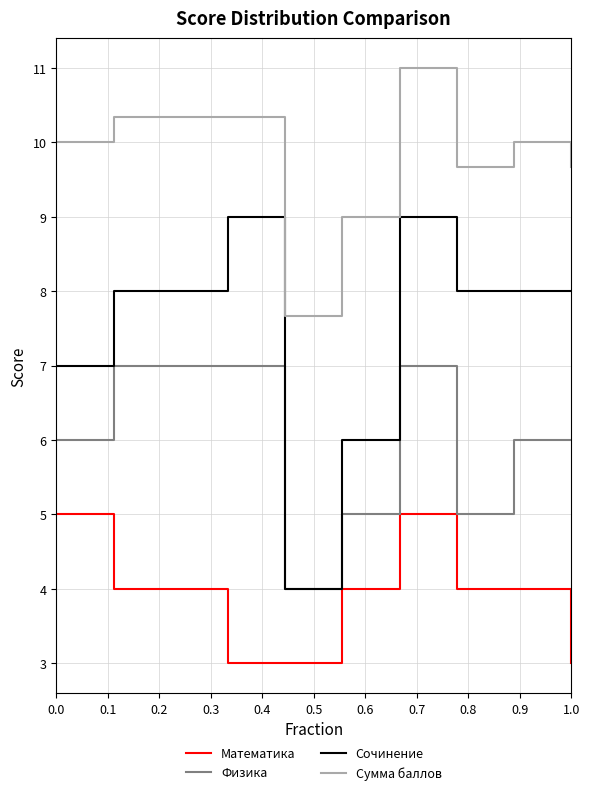

What is the smallest value displayed?

3.0